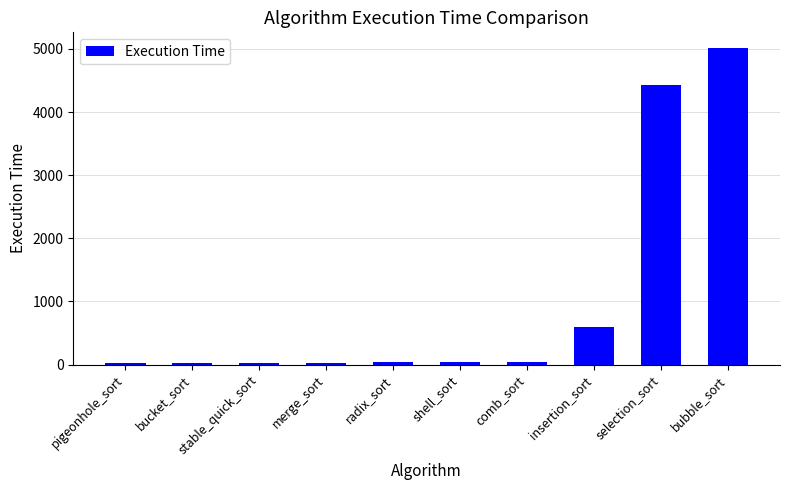

Which label corresponds to the largest value in the chart?

bubble_sort